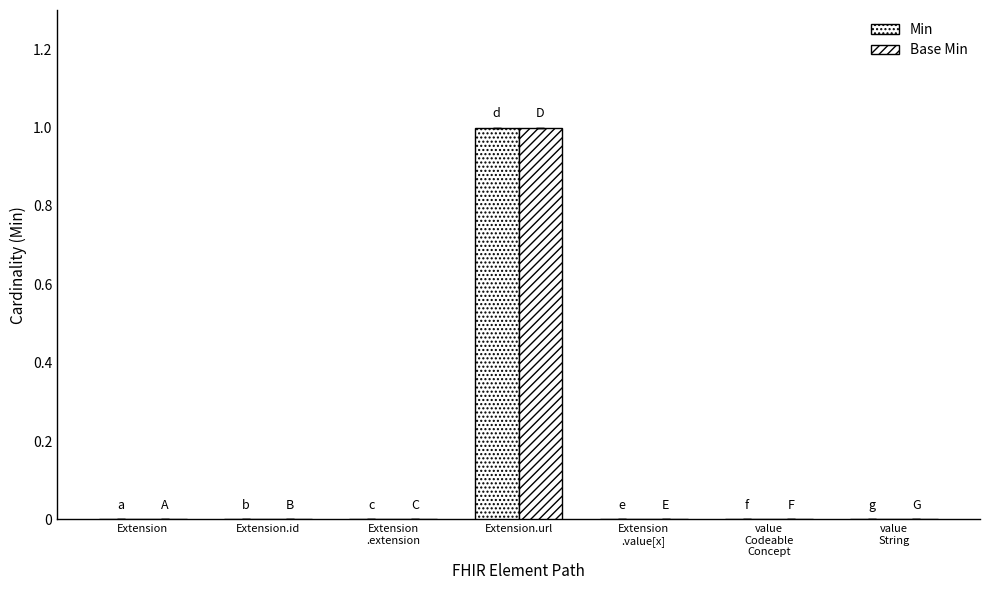

Does the chart contain stacked bars?

No